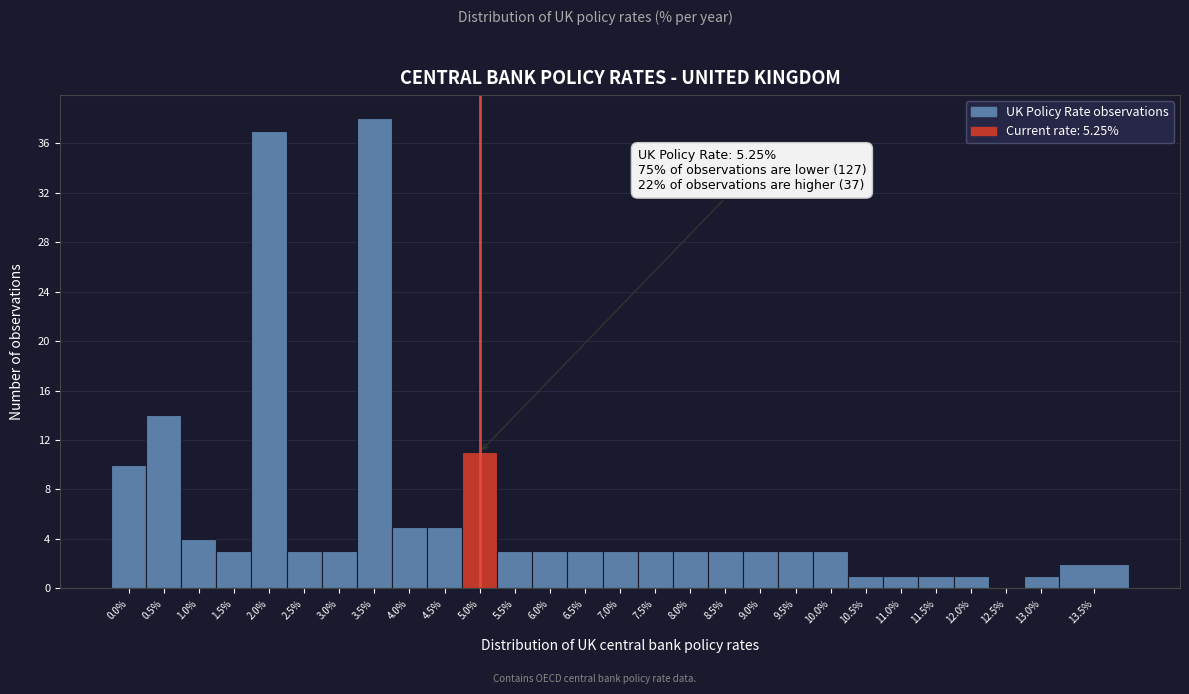

Reading right to left, transcribe all the data shown in this chart.

13.5%=2	13.0%=1	12.5%=0	12.0%=1	11.5%=1	11.0%=1	10.5%=1	10.0%=3	9.5%=3	9.0%=3	8.5%=3	8.0%=3	7.5%=3	7.0%=3	6.5%=3	6.0%=3	5.5%=3	5.0%=11	4.5%=5	4.0%=5	3.5%=38	3.0%=3	2.5%=3	2.0%=37	1.5%=3	1.0%=4	0.5%=14	0.0%=10